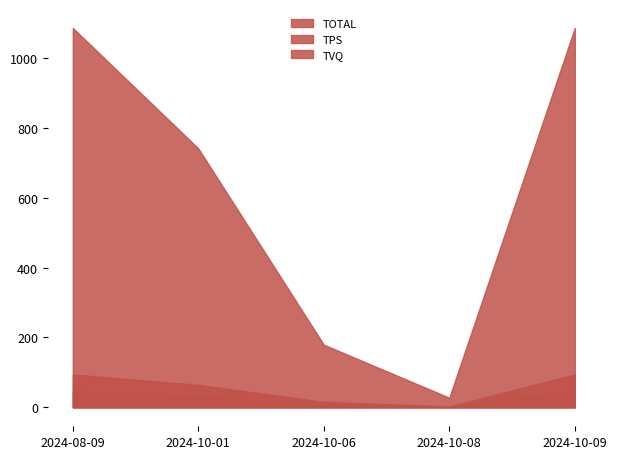

How many interior local valleys does the TVQ series have?

1